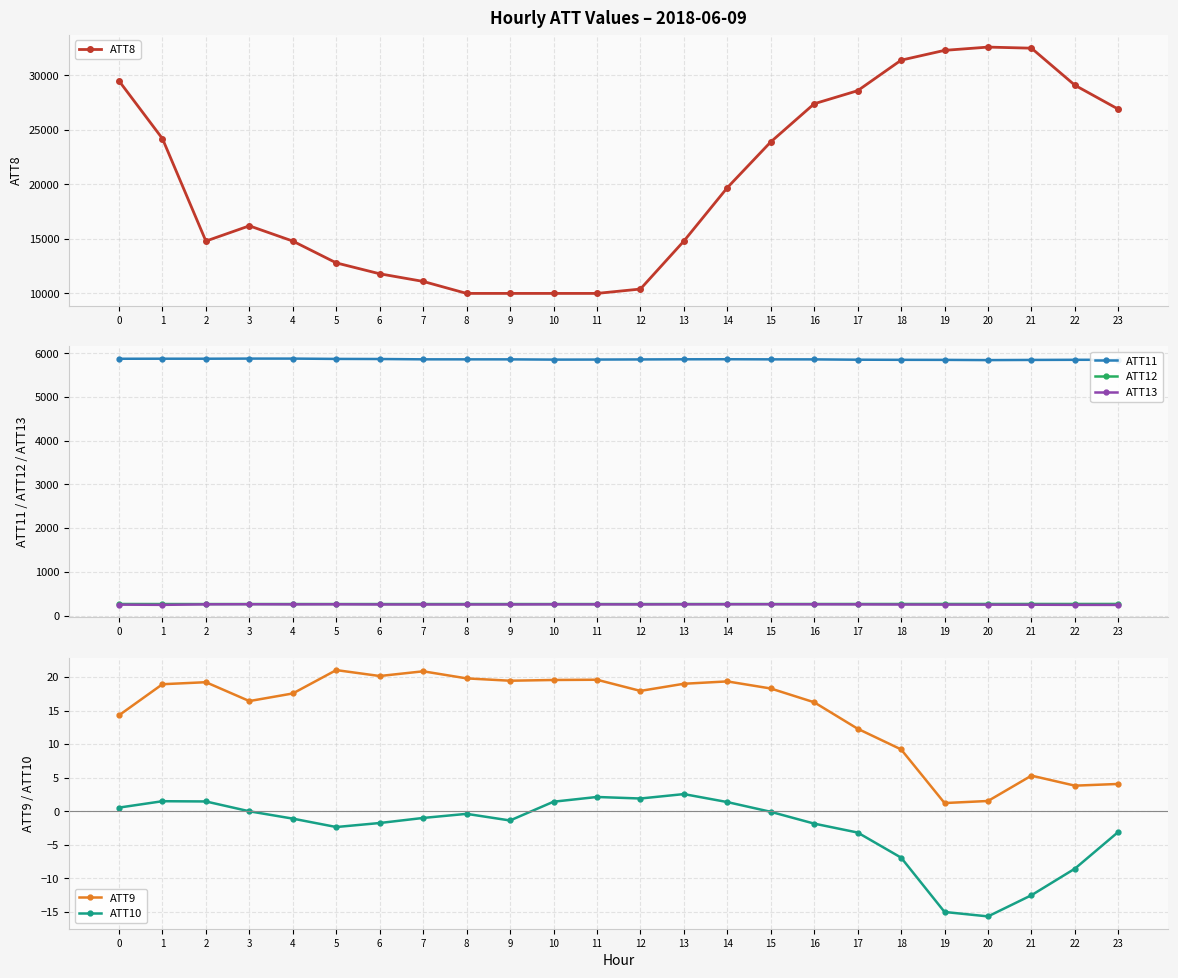

What is the total value across all series at 8?

16400.2